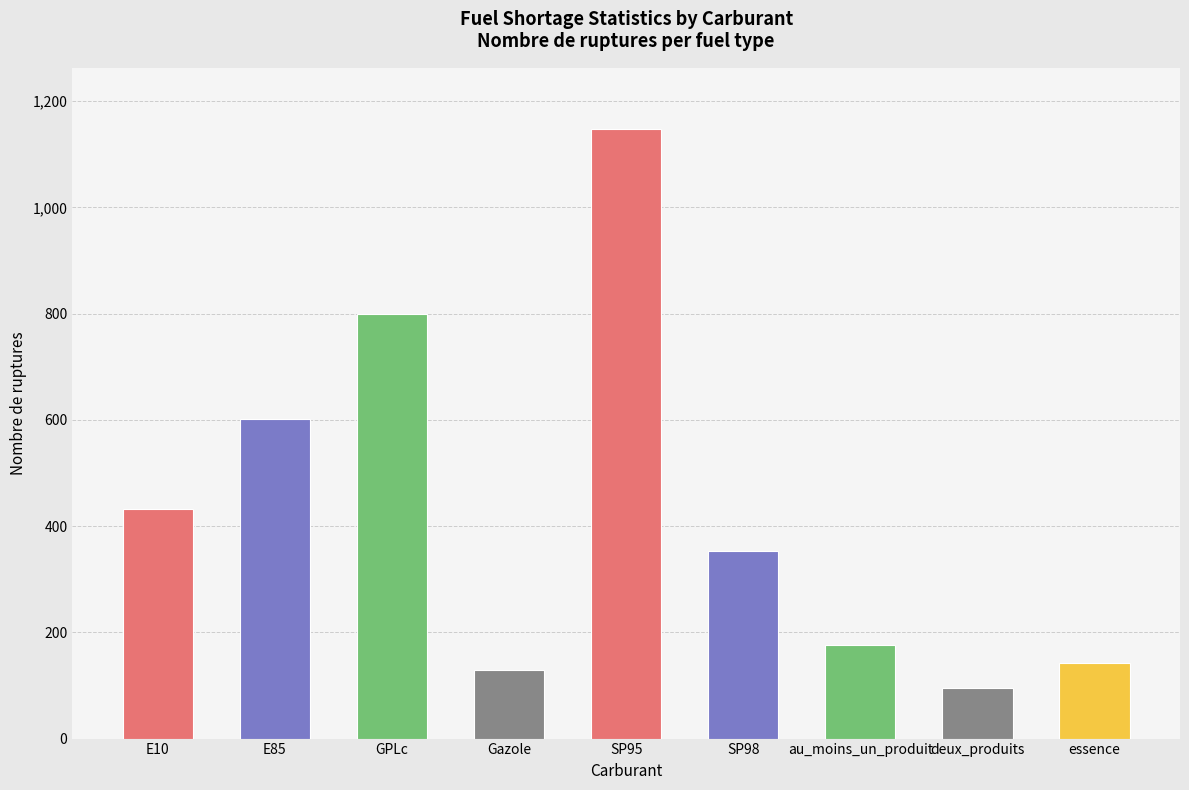

Rank the categories by value from highest to lowest.

SP95, GPLc, E85, E10, SP98, au_moins_un_produit, essence, Gazole, deux_produits